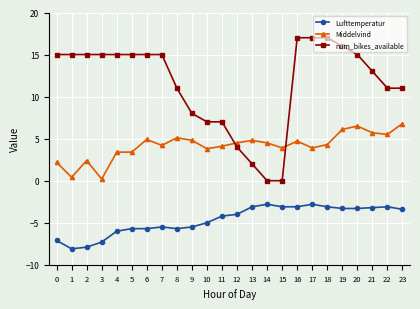

What is the value of the Middelvind point at the 6th from the left?

3.4